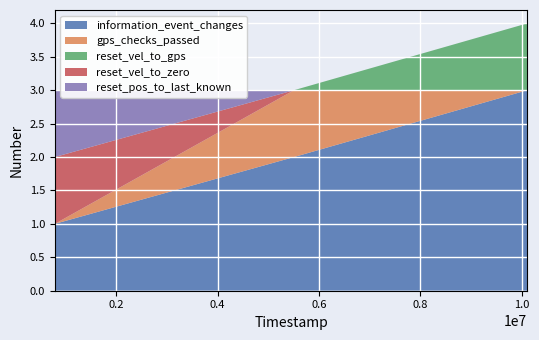

Reading right to left, list all the values displayed in this chart.

information_event_changes: 3	2	1
gps_checks_passed: 0	1	0
reset_vel_to_gps: 1	0	0
reset_vel_to_zero: 0	0	1
reset_pos_to_last_known: 0	0	1